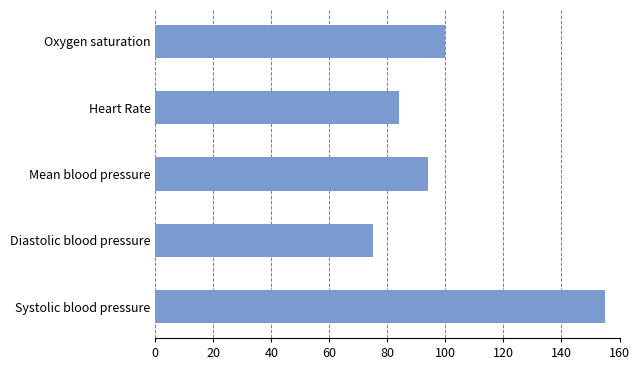

How many series are shown in this chart?

1